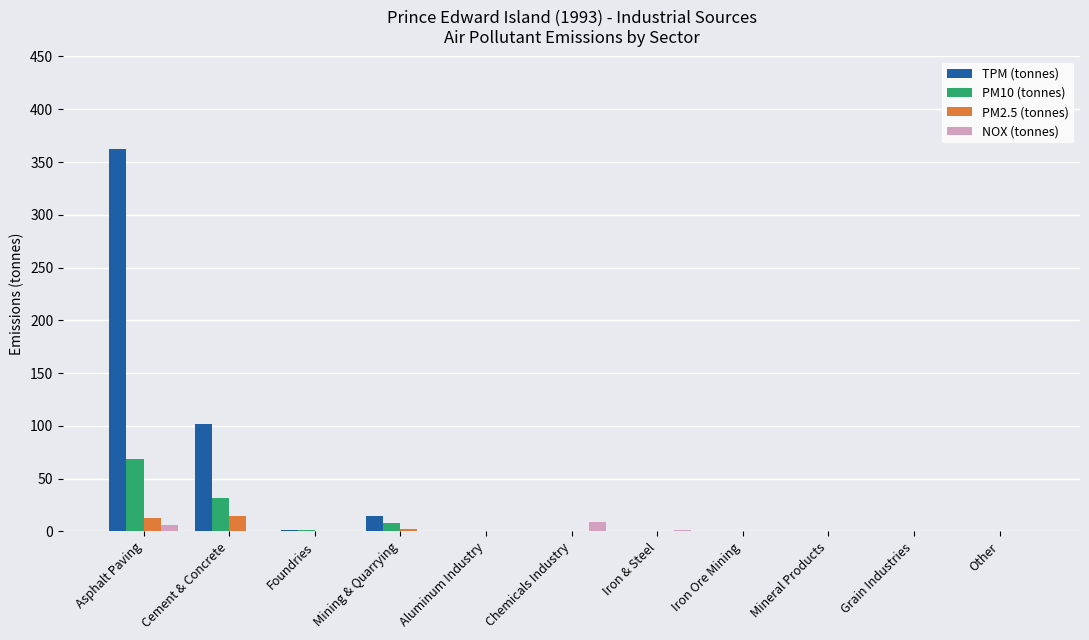

At which label is TPM (tonnes) closest to 181?

Cement & Concrete